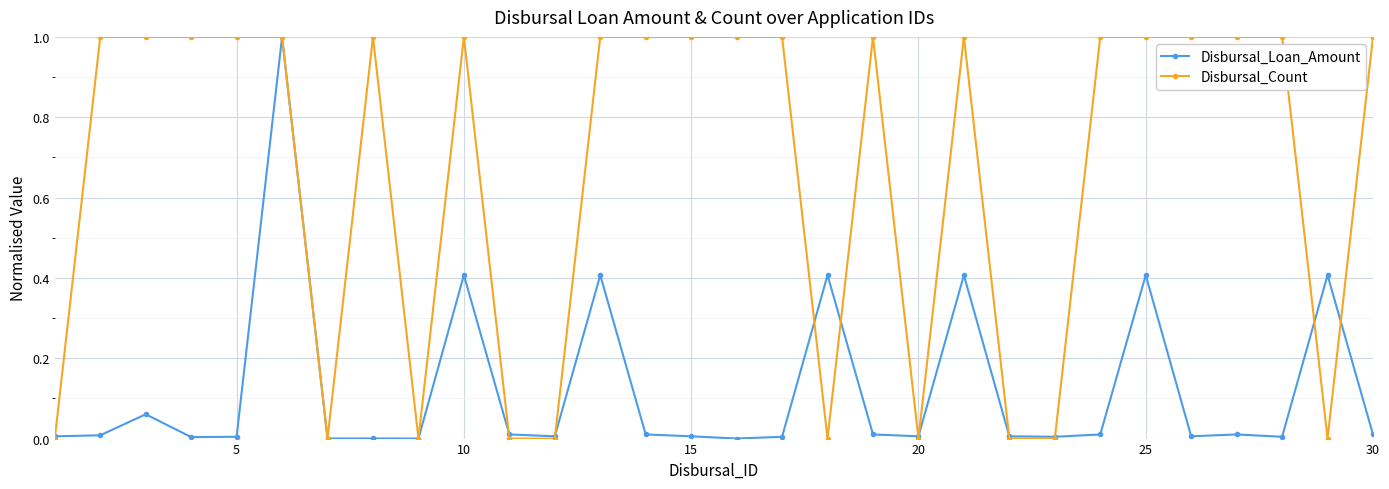

Count the number of categories in the chart.

30